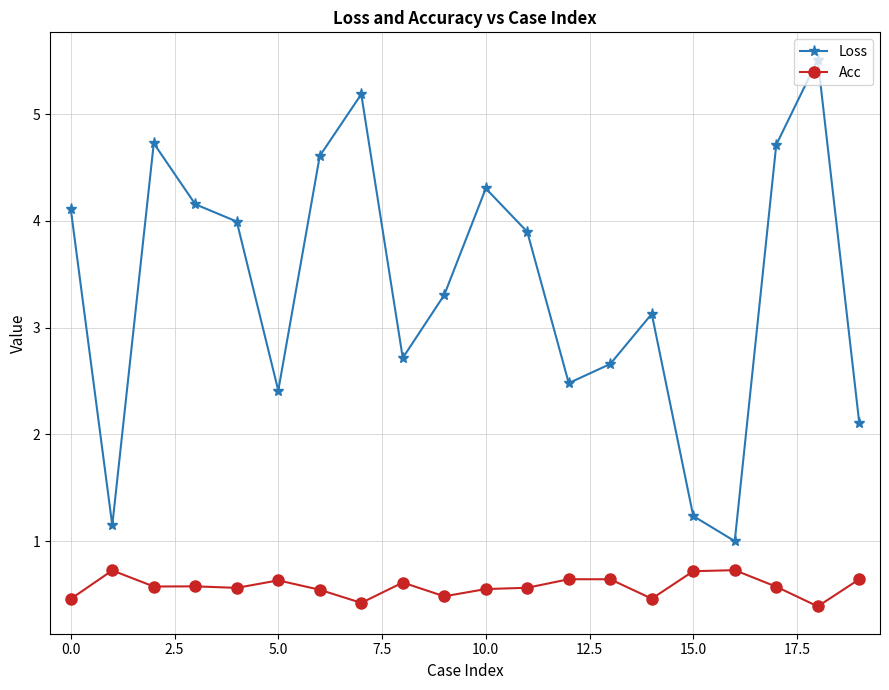

What is the minimum value shown in the chart?

0.4